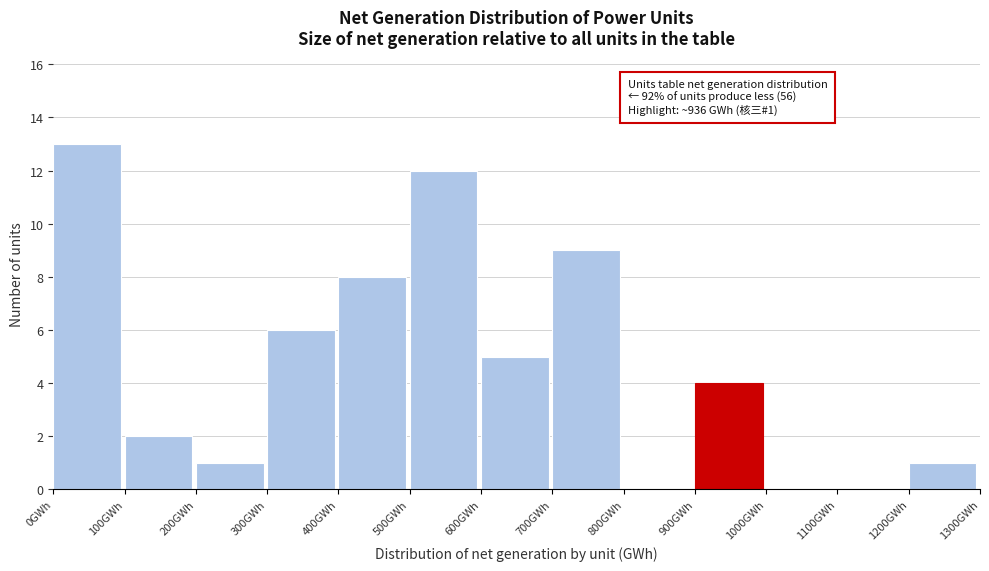

Which range on the x-axis has the tallest bar?

0 to 100